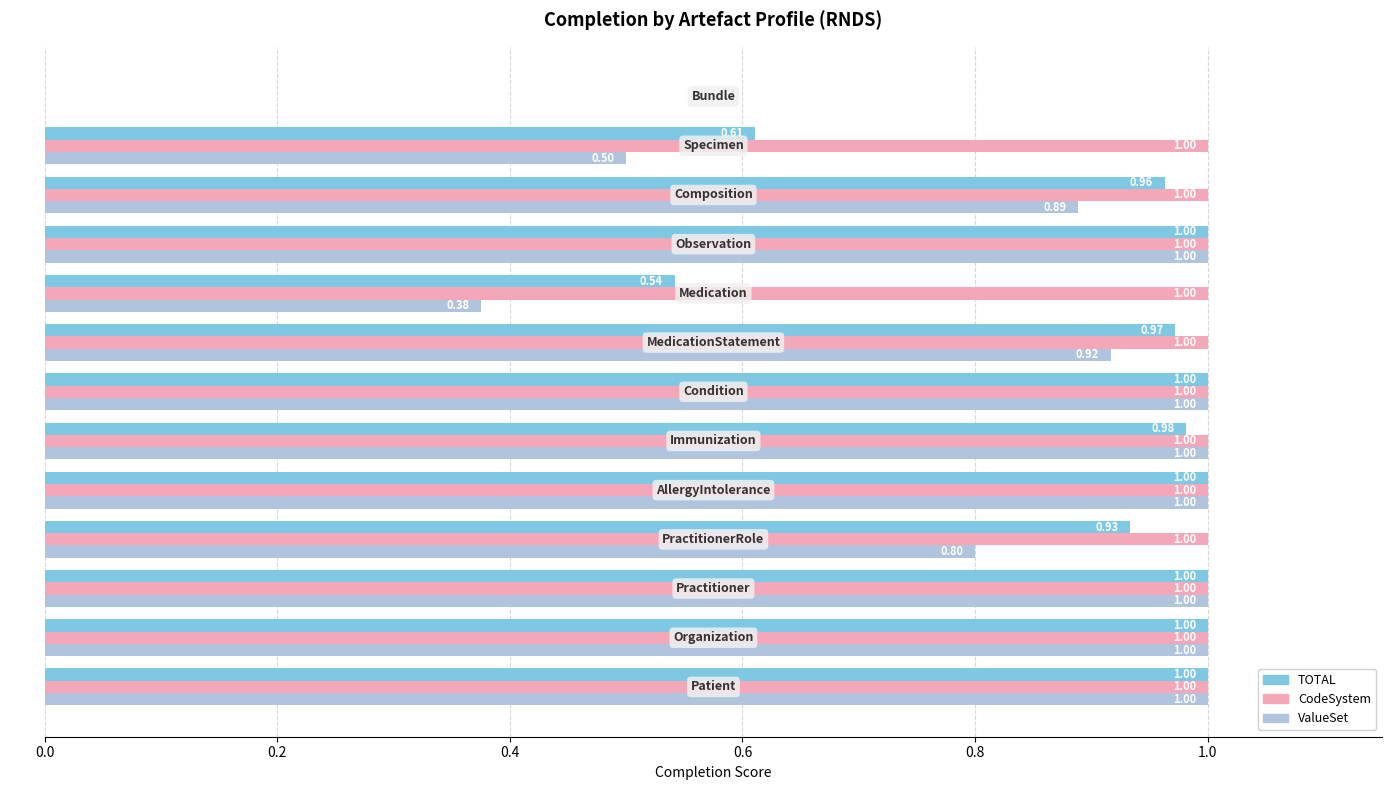

What is the greatest value displayed?

1.0